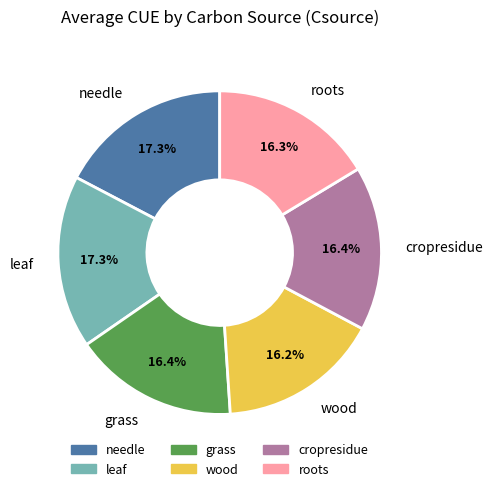

To the nearest percent, what portion does needle represent?

17%